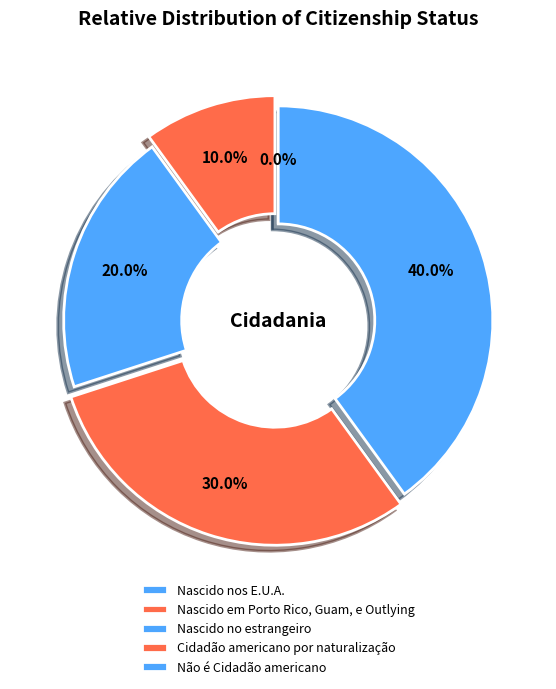

The Não é Cidadão americano slice represents 40% of the pie. True or false?

True